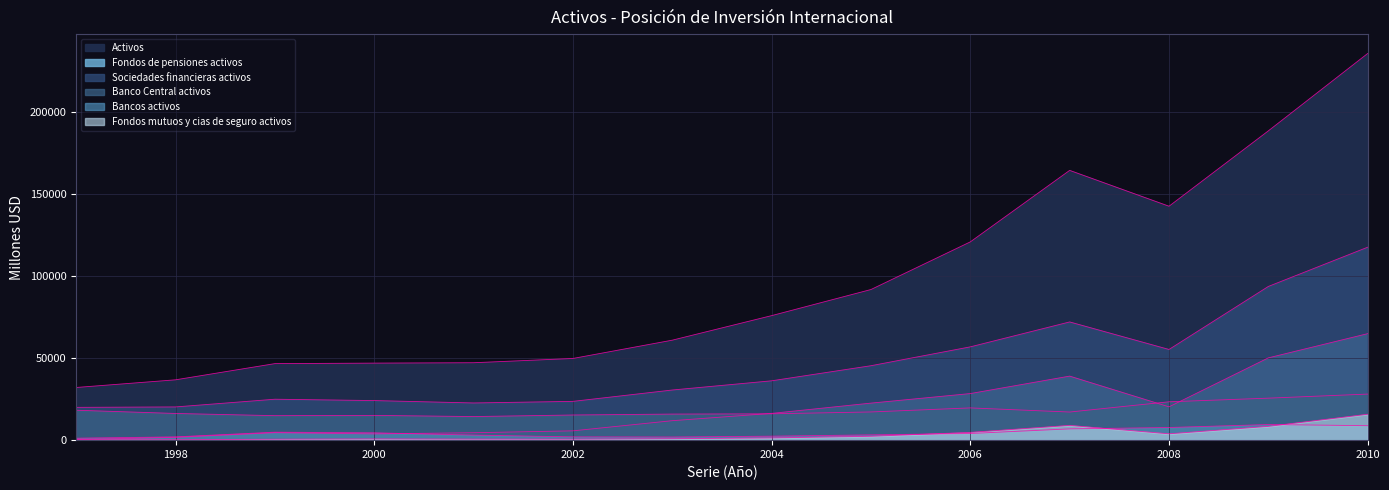

Which category has the highest value in the Bancos activos series?

2009